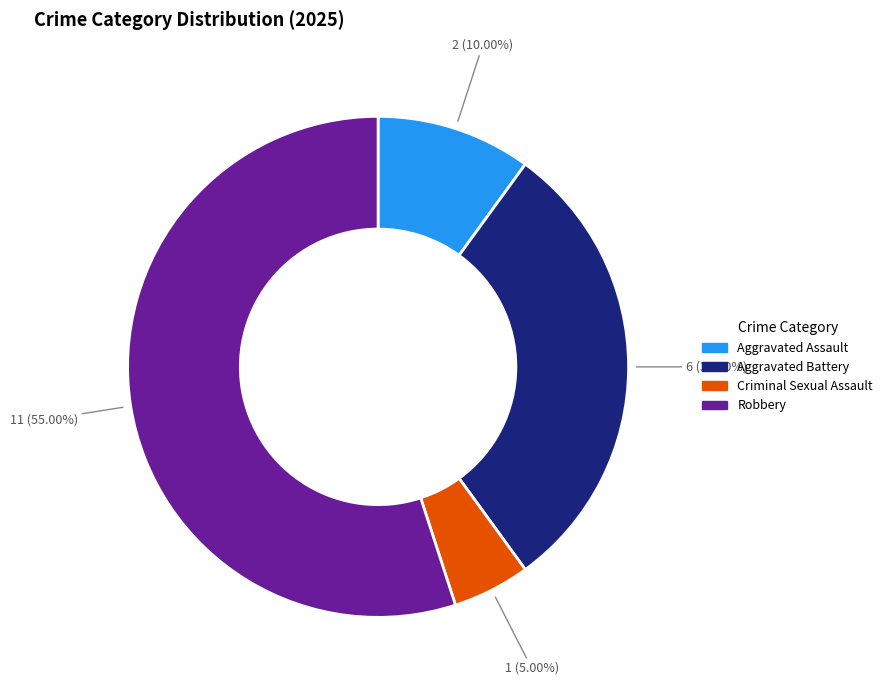

Is it true that Robbery is 67% of the pie?

False